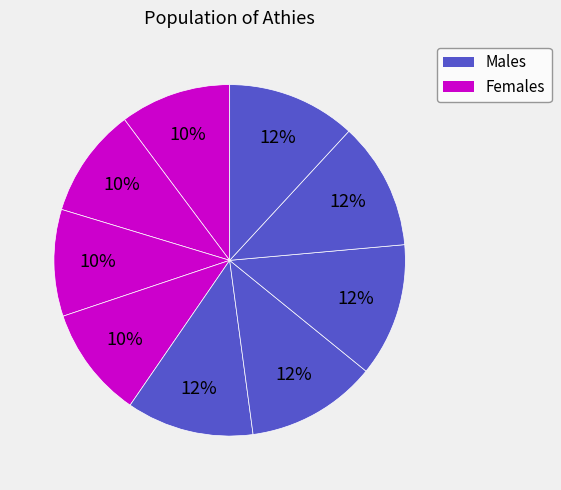

Count the number of slices in the pie.

9